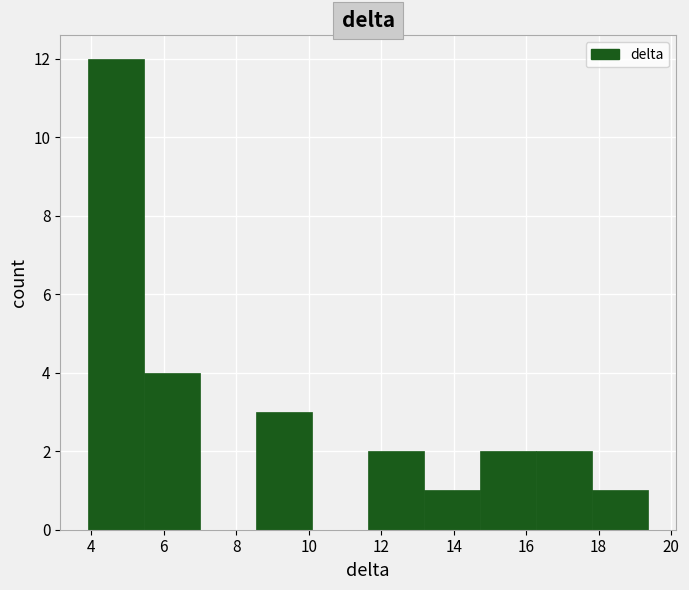

Reading left to right, list every bar in this chart as the range it spans on the x-axis followed by its height. Neither the bar edges nor the heights are printed on the chart, so give them approximately, as read against the axes.

4.0 to 5.4: 12
5.4 to 7.0: 4
7.0 to 8.6: 0
8.6 to 10.0: 3
10.0 to 11.6: 0
11.6 to 13.2: 2
13.2 to 14.8: 1
14.8 to 16.2: 2
16.2 to 17.8: 2
17.8 to 19.4: 1